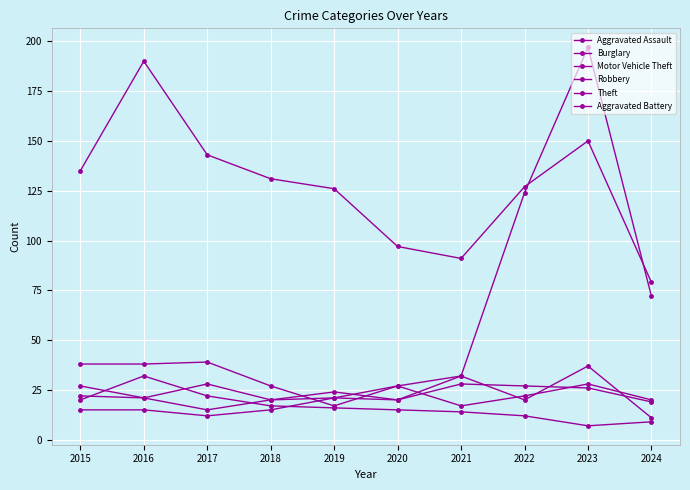

At which category is the sum across all series the highest?

2023